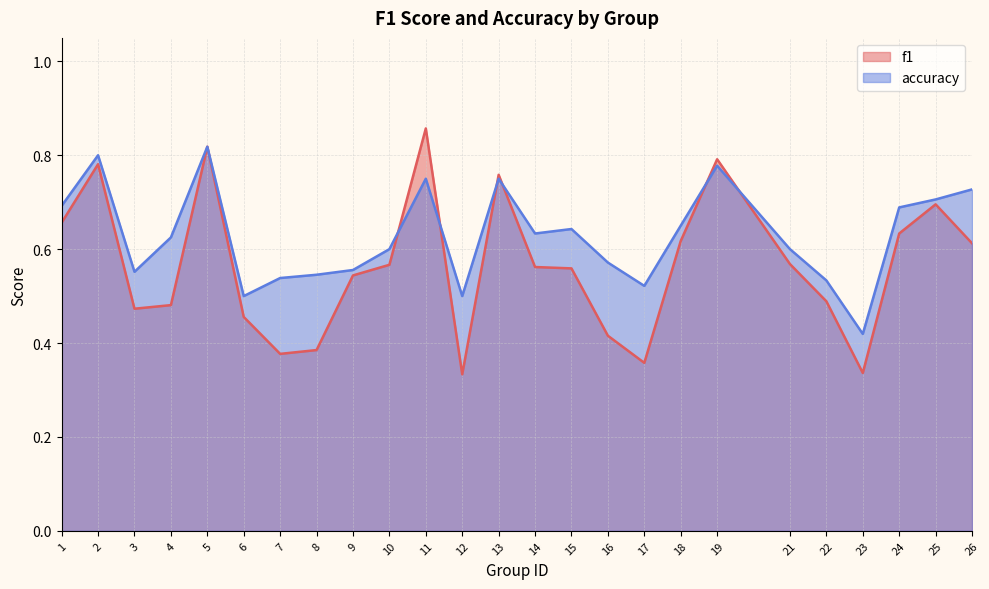

Rank the categories by accuracy value from lowest to highest.

23, 6, 12, 17, 22, 7, 8, 3, 9, 16, 10, 21, 4, 14, 15, 18, 24, 1, 25, 26, 11, 13, 19, 2, 5